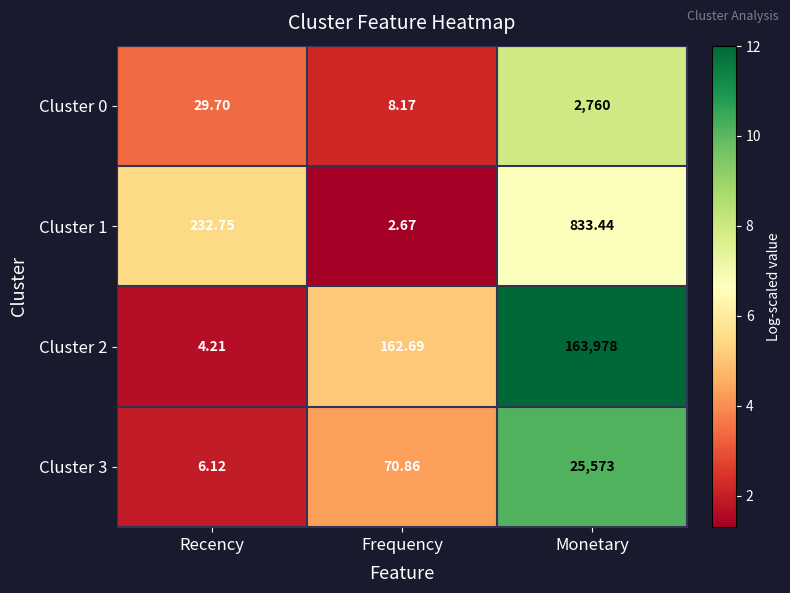

Which category has the lowest value in the Cluster 0 series?

Frequency